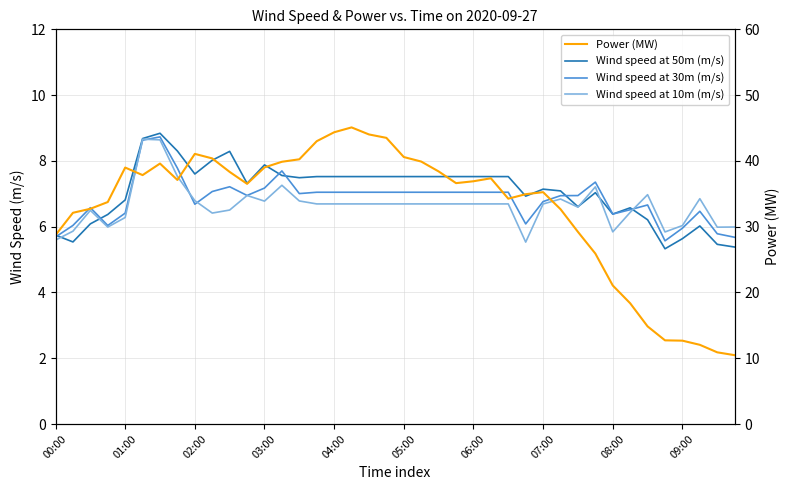

Reading right to left, what are all the values shown in this chart?

Wind speed at 50m (m/s): 5.4	5.5	6.0	5.6	5.3	6.2	6.6	6.4	7.0	6.6	7.1	7.1	6.9	7.5	7.5	7.5	7.5	7.5	7.5	7.5	7.5	7.5	7.5	7.5	7.5	7.5	7.6	7.9	7.3	8.3	8.0	7.6	8.3	8.8	8.7	6.8	6.4	6.1	5.5	5.7
Wind speed at 30m (m/s): 5.7	5.8	6.5	6.0	5.6	6.7	6.5	6.4	7.4	6.9	6.9	6.8	6.1	7.0	7.0	7.0	7.0	7.0	7.0	7.0	7.0	7.0	7.0	7.0	7.0	7.0	7.7	7.2	6.9	7.2	7.1	6.7	7.8	8.7	8.6	6.4	6.0	6.6	6.0	5.7
Wind speed at 10m (m/s): 6.0	6.0	6.9	6.0	5.8	7.0	6.4	5.8	7.2	6.6	6.8	6.7	5.5	6.7	6.7	6.7	6.7	6.7	6.7	6.7	6.7	6.7	6.7	6.7	6.7	6.8	7.3	6.8	6.9	6.5	6.4	6.8	7.5	8.6	8.7	6.3	6.0	6.5	5.9	5.6
Power (MW): 10.5	10.9	12.0	12.7	12.7	14.8	18.4	21.1	25.9	29.2	32.7	35.2	34.9	34.3	37.4	36.9	36.6	38.4	39.9	40.6	43.5	44.0	45.1	44.4	43.0	40.2	39.9	39.0	36.5	38.3	40.4	41.1	37.1	39.6	37.8	39.0	33.7	32.7	32.1	28.7